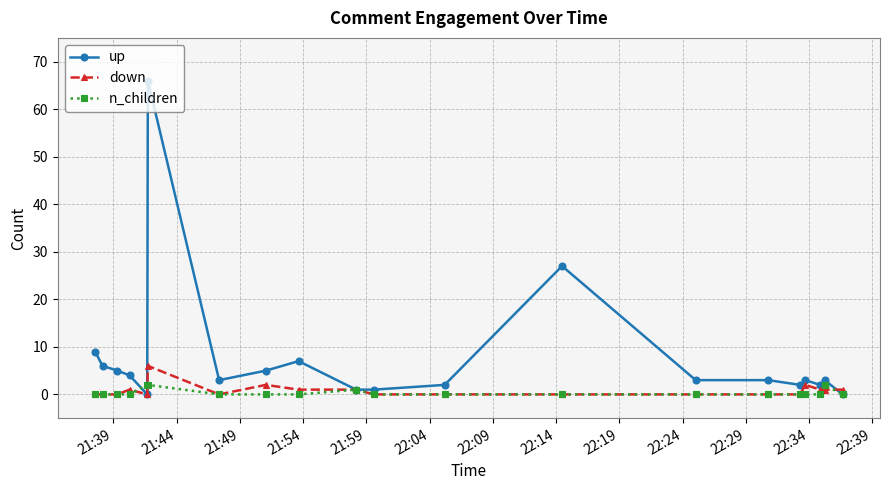

What is the value of the down point at the 8th from the left?

2